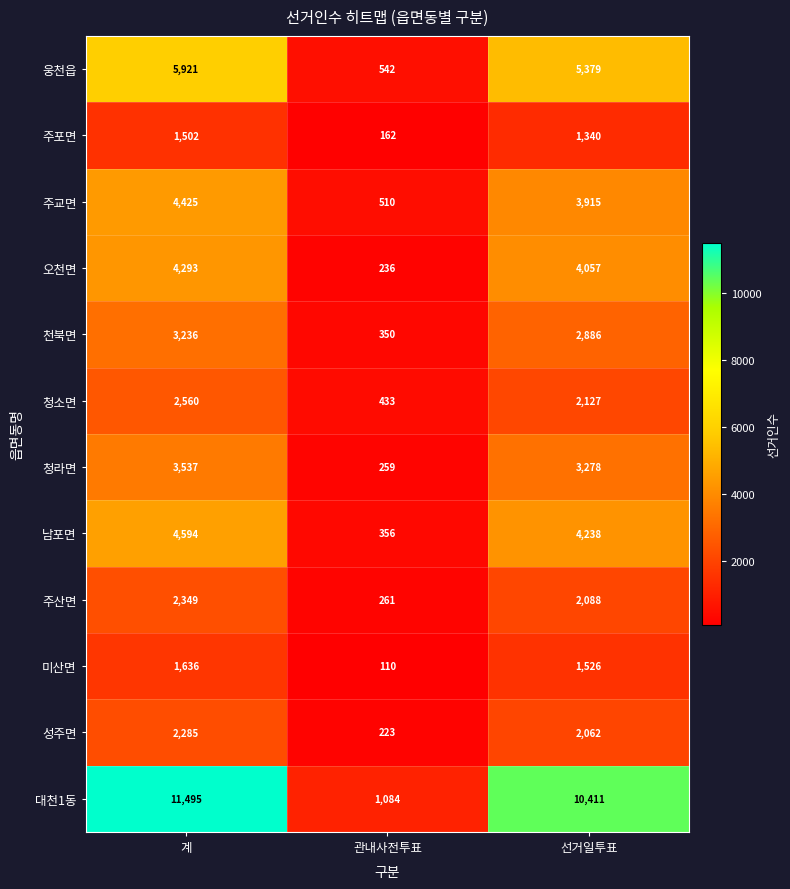

At which label does 주산면 first exceed 2088?

계